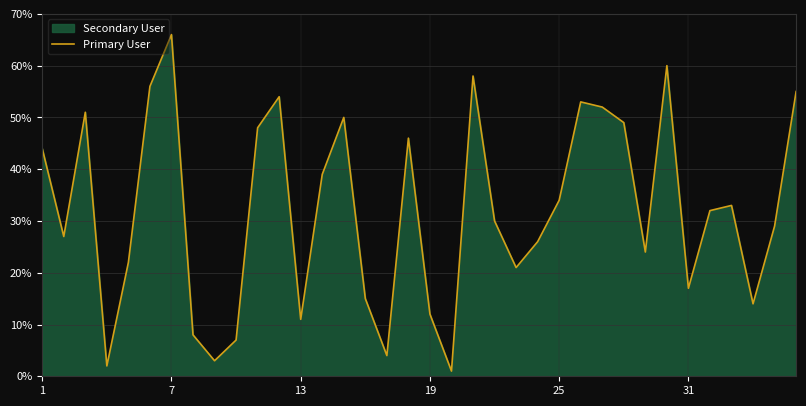

What is the maximum value shown in the chart?

66